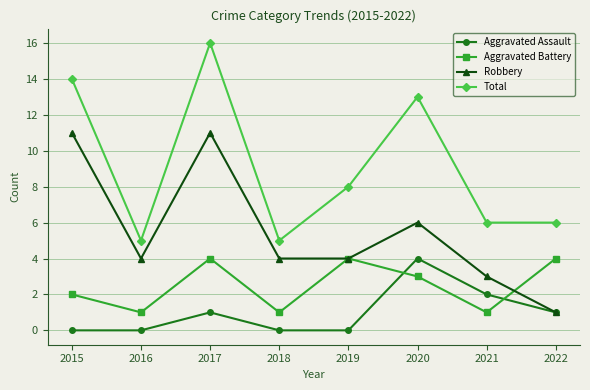

What is the value of the Aggravated Battery point at the 6th from the left?

3